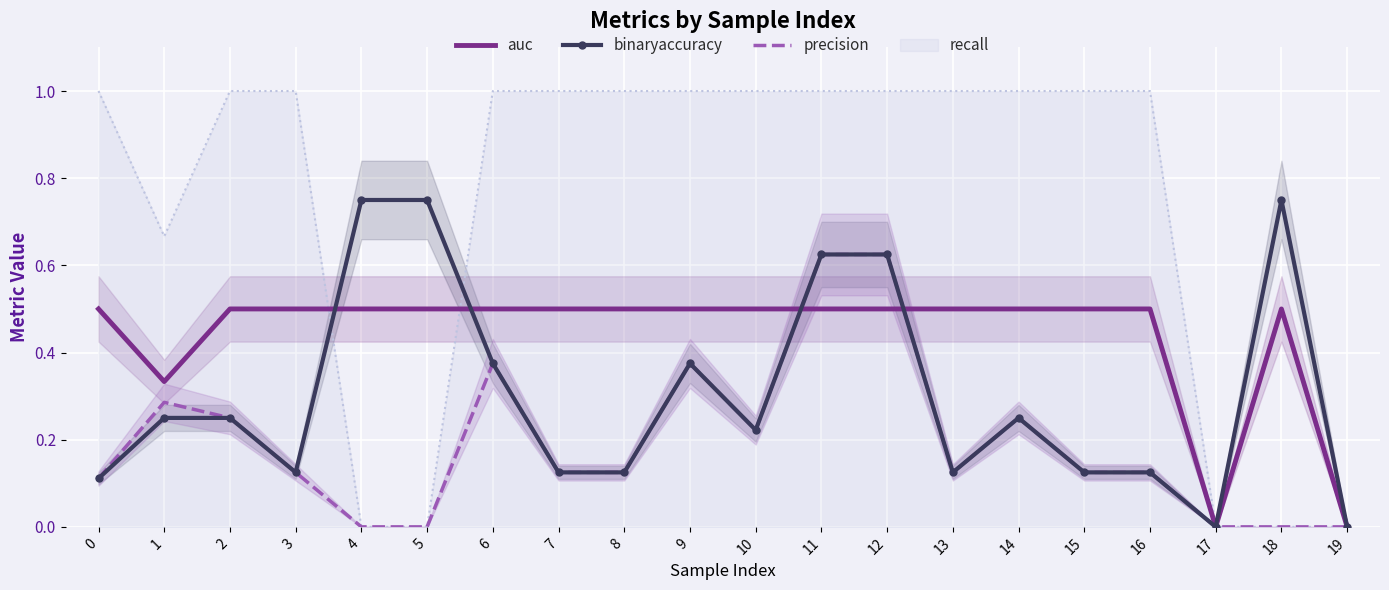

The precision series shows 0.1 at 2. True or false?

False